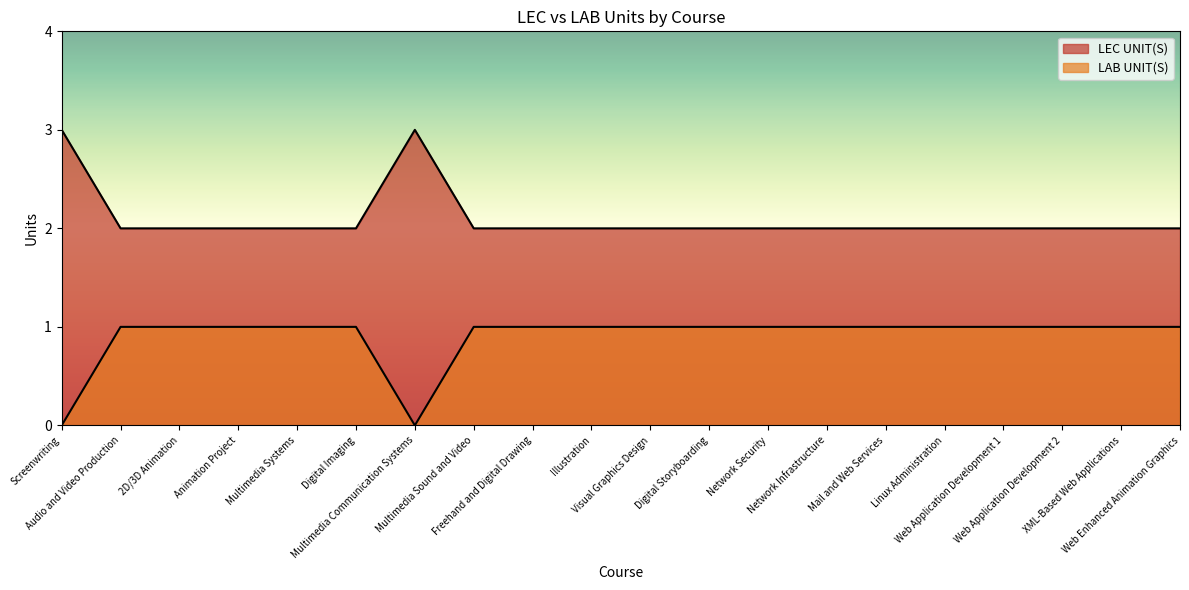

How many lines are shown in the chart?

2